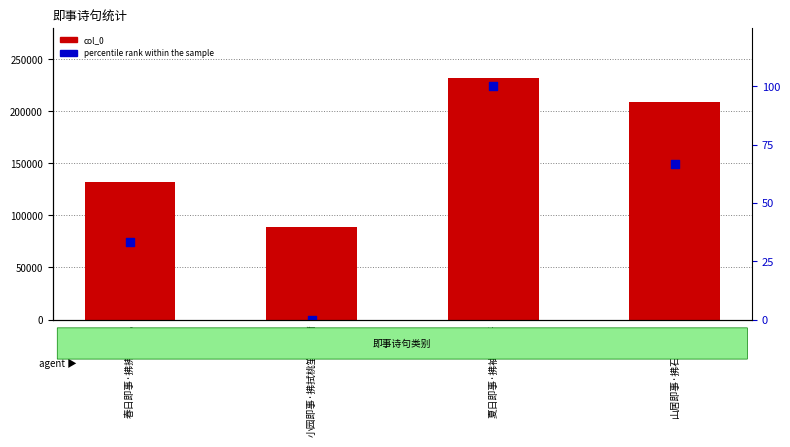

What is the total value across all series at 夏日即事·拂袖归来好?

232364.0